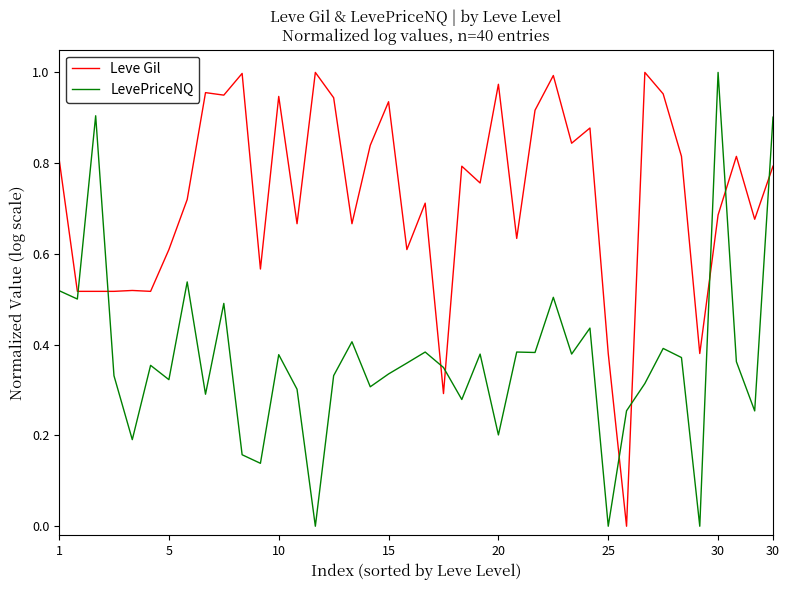

Which series has the largest total across all categories?

Leve Gil